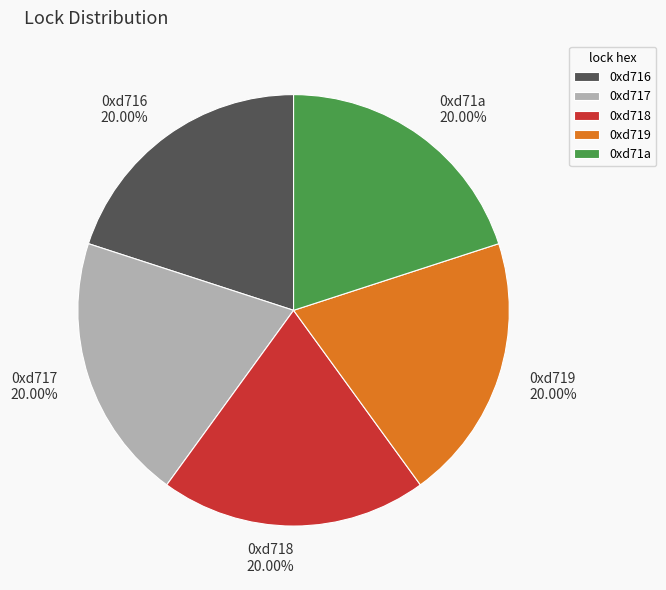

Is there a majority slice in this chart?

No